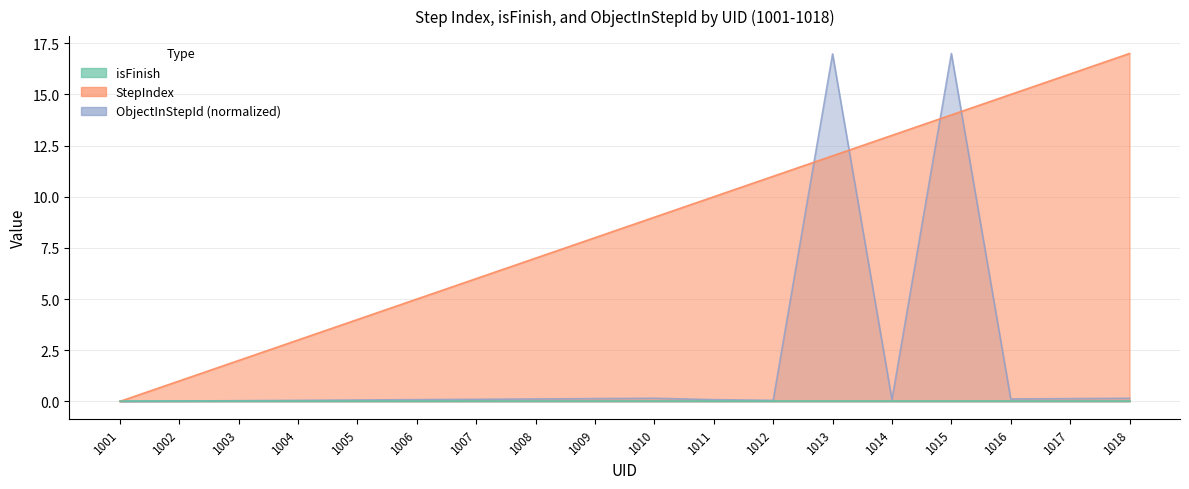

Which series changed the most between 1009 and 1017?

StepIndex